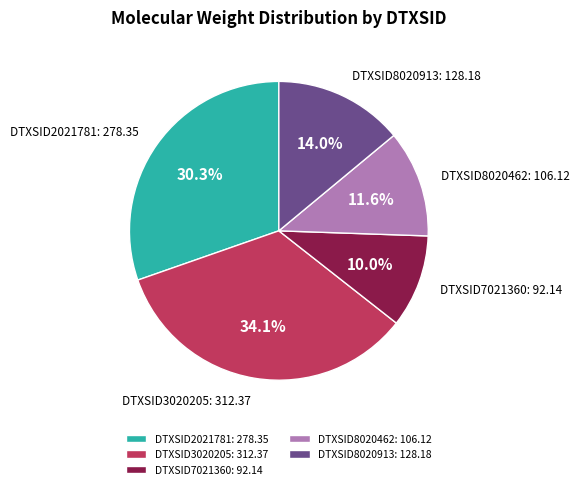

Is it true that DTXSID8020462 is 21% of the pie?

False